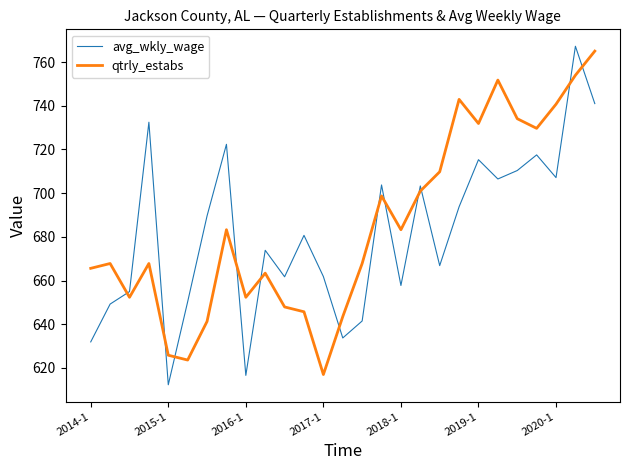

True or false: avg_wkly_wage and qtrly_estabs cross at least once.

True